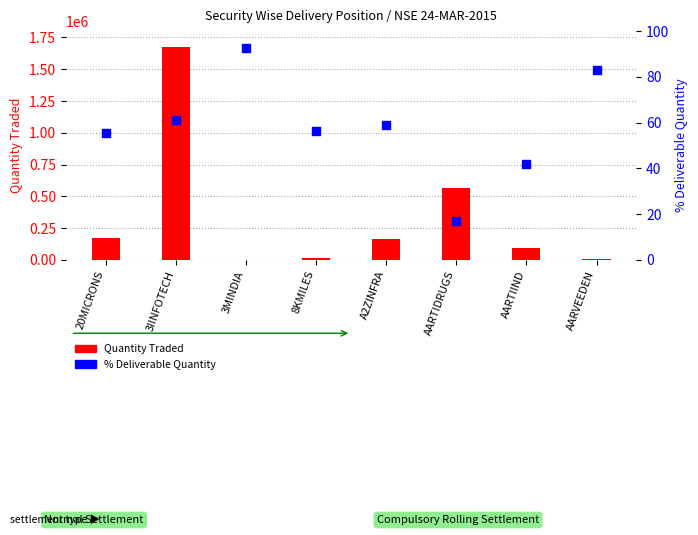

Which series has the largest Y range (max minus min)?

Quantity Traded